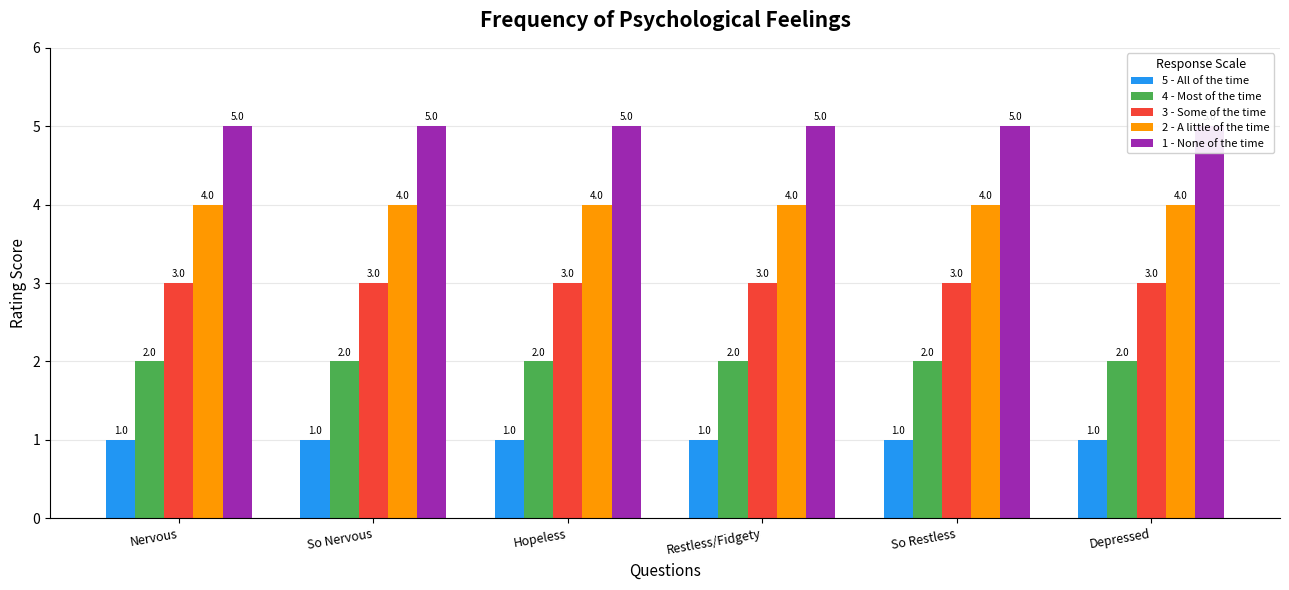

The 2 - A little of the time series shows 7 at Depressed. True or false?

False